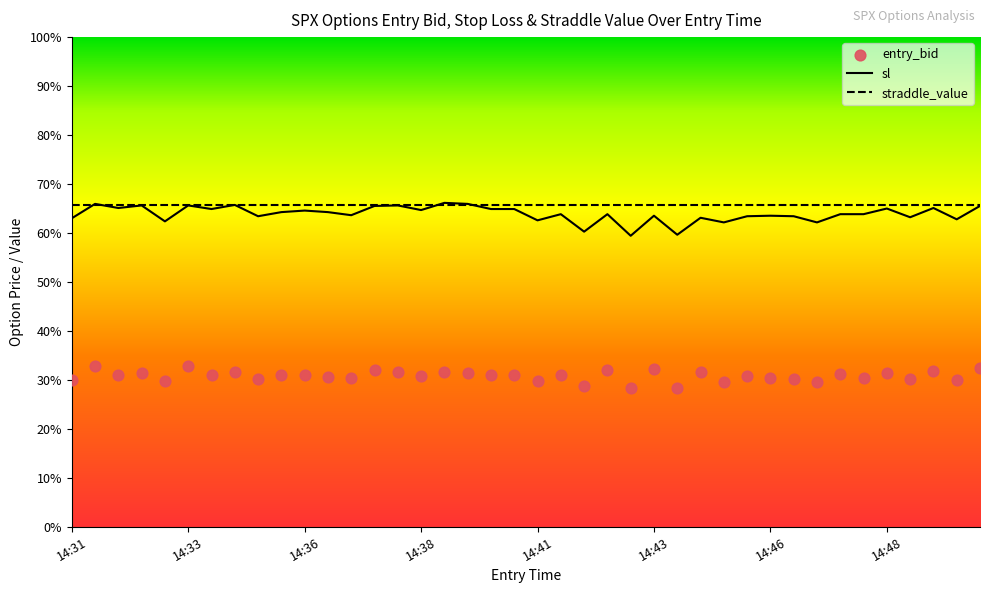

At how many categories does at least one series exceed 51?

40